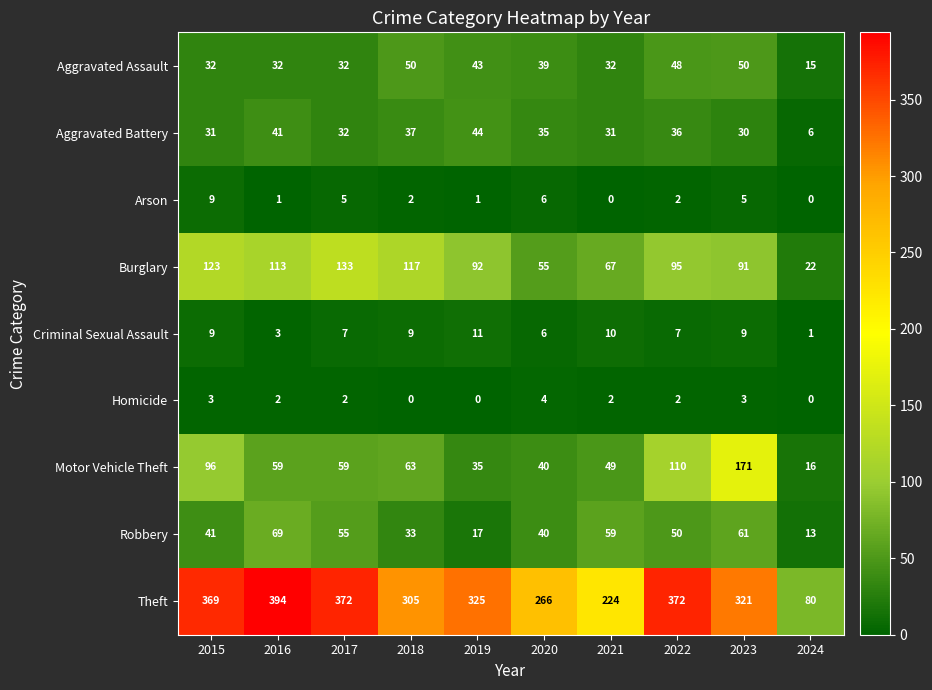

What is the difference between the second highest and second lowest values in the Homicide series?

3